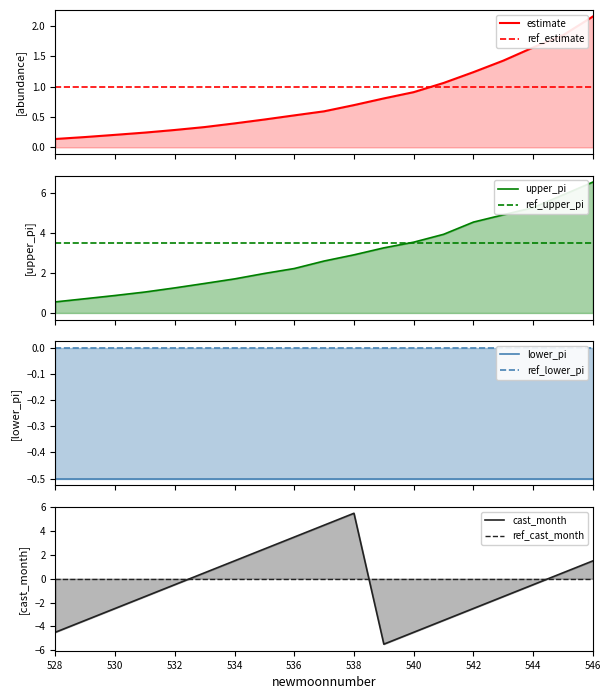

What is the highest value of the upper_pi series?

6.5